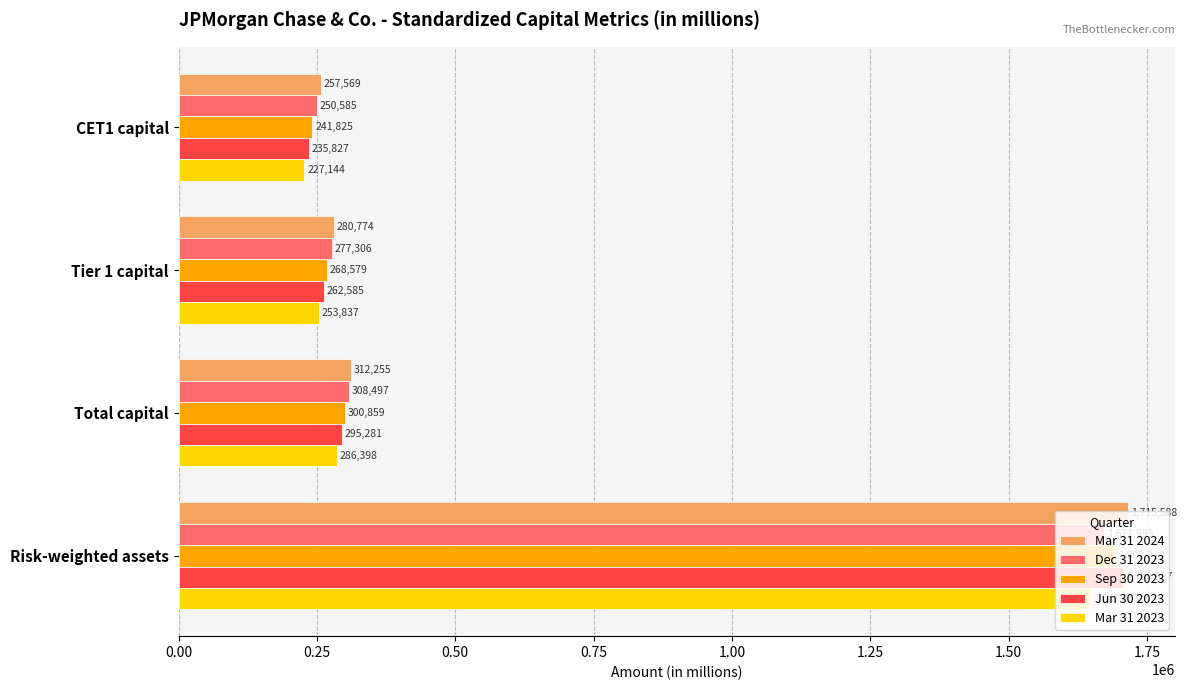

Which series changed the most between Total capital and Risk-weighted assets?

Jun 30 2023